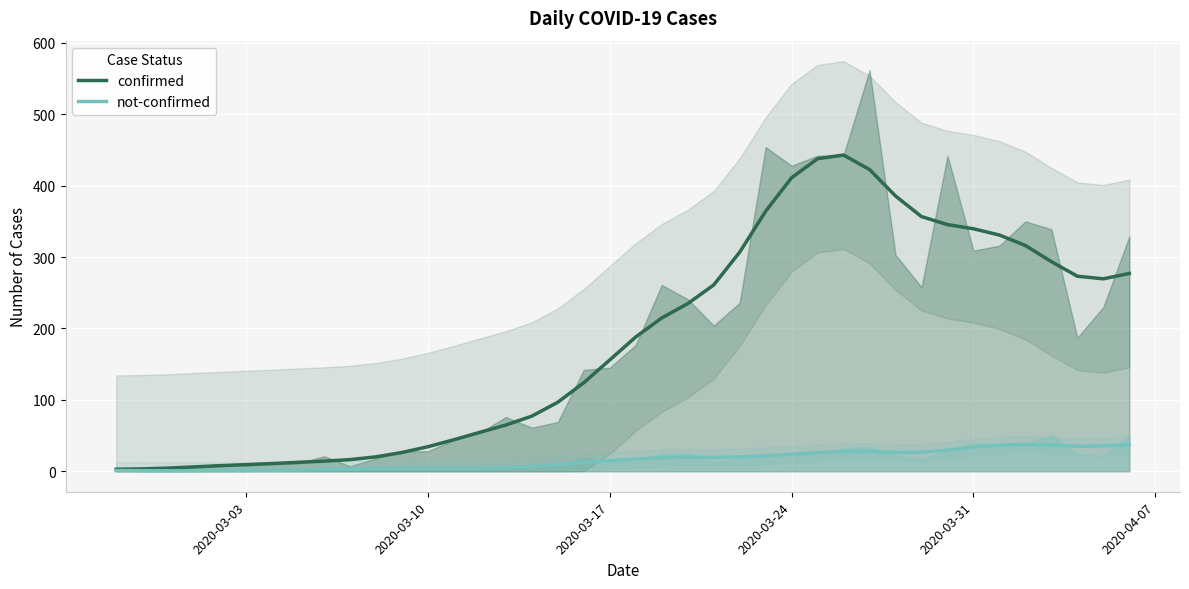

Rank the series by their average value, from highest to lowest.

confirmed, not-confirmed